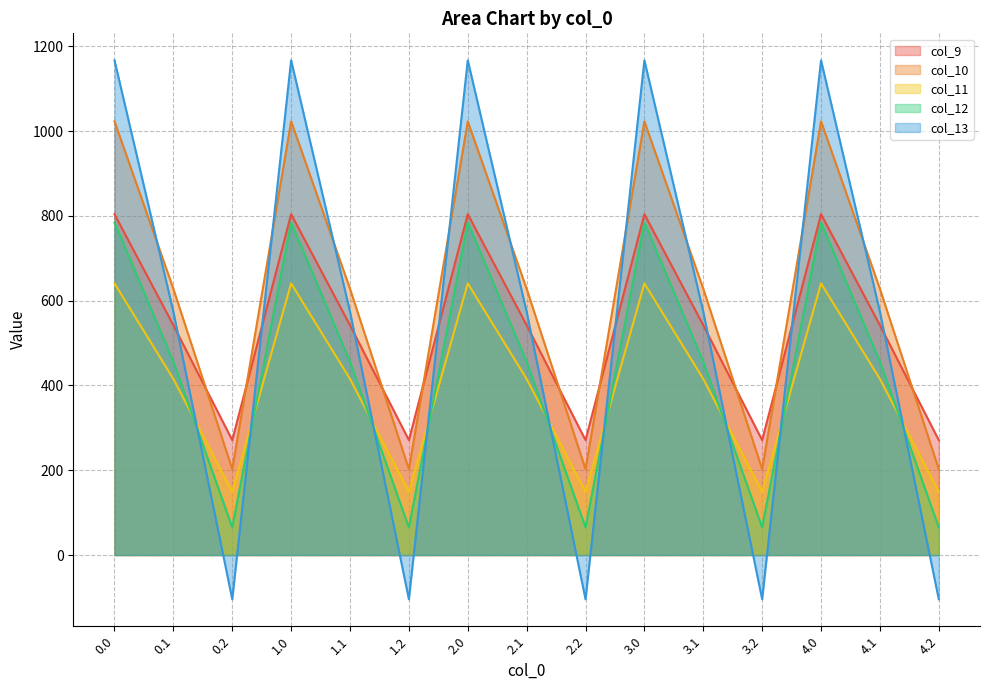

What is the average value of the col_11 series?

401.8